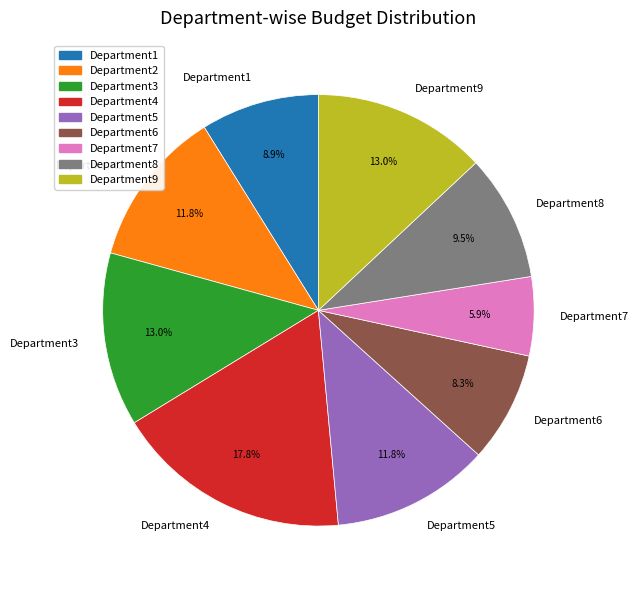

How many segments does this pie chart have?

9